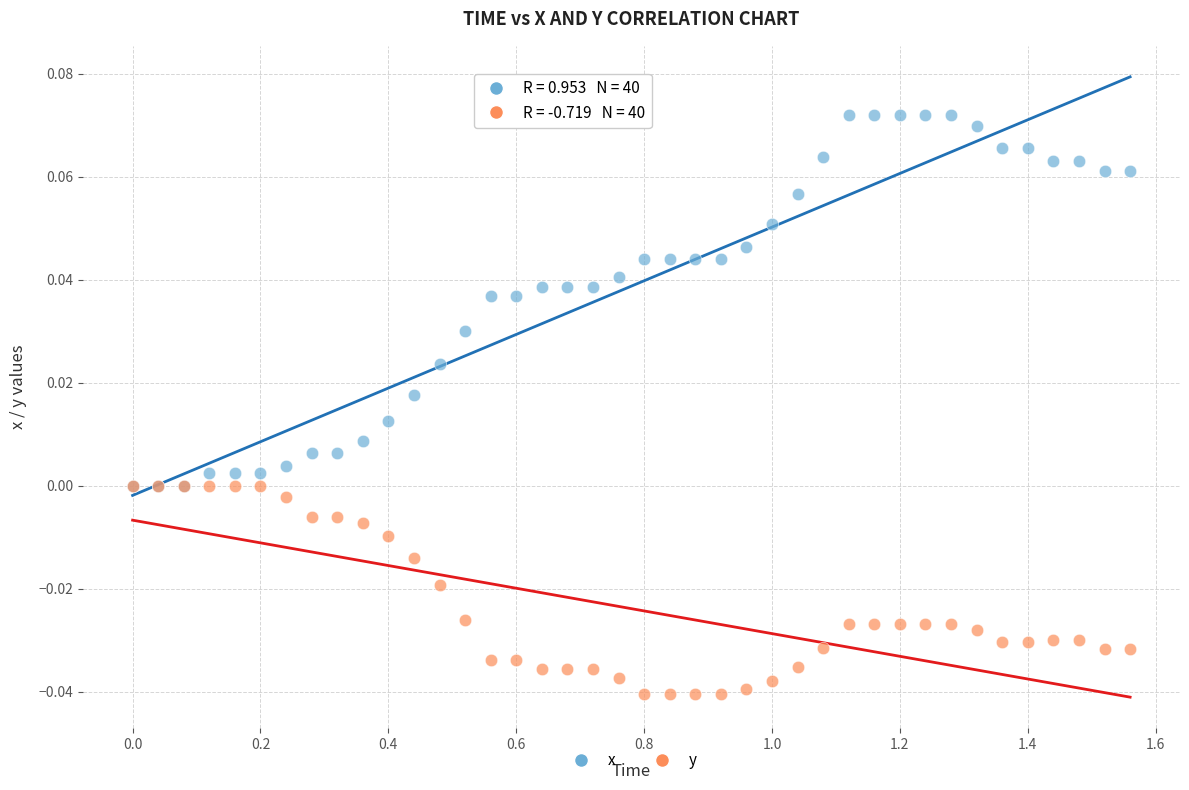

What are all the series names shown in the legend?

x, y